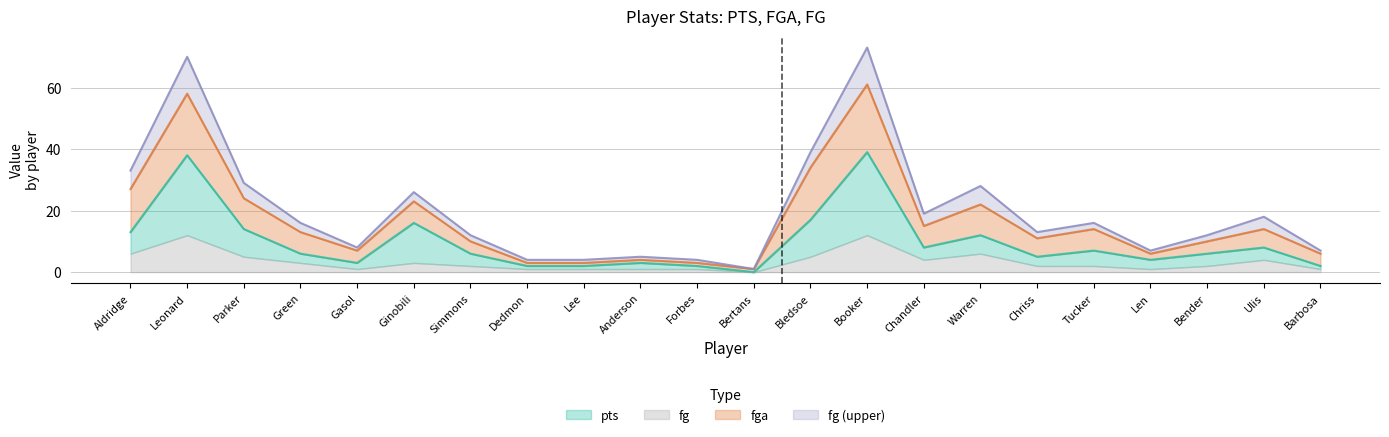

What is the label of the 21st point from the left?

Ulis